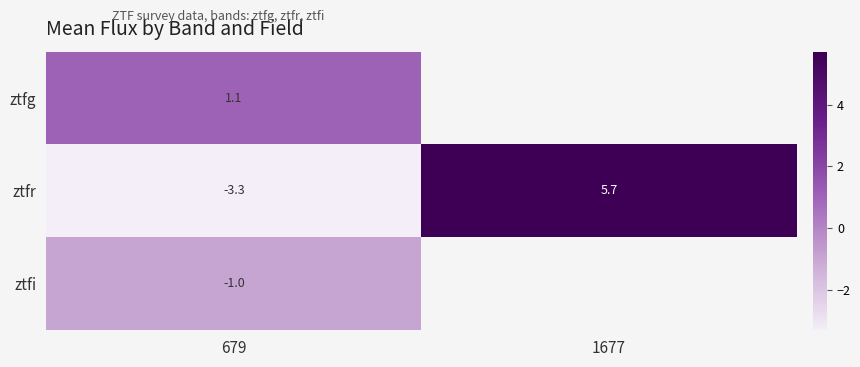

How many values in the ztfr series exceed 5?

1